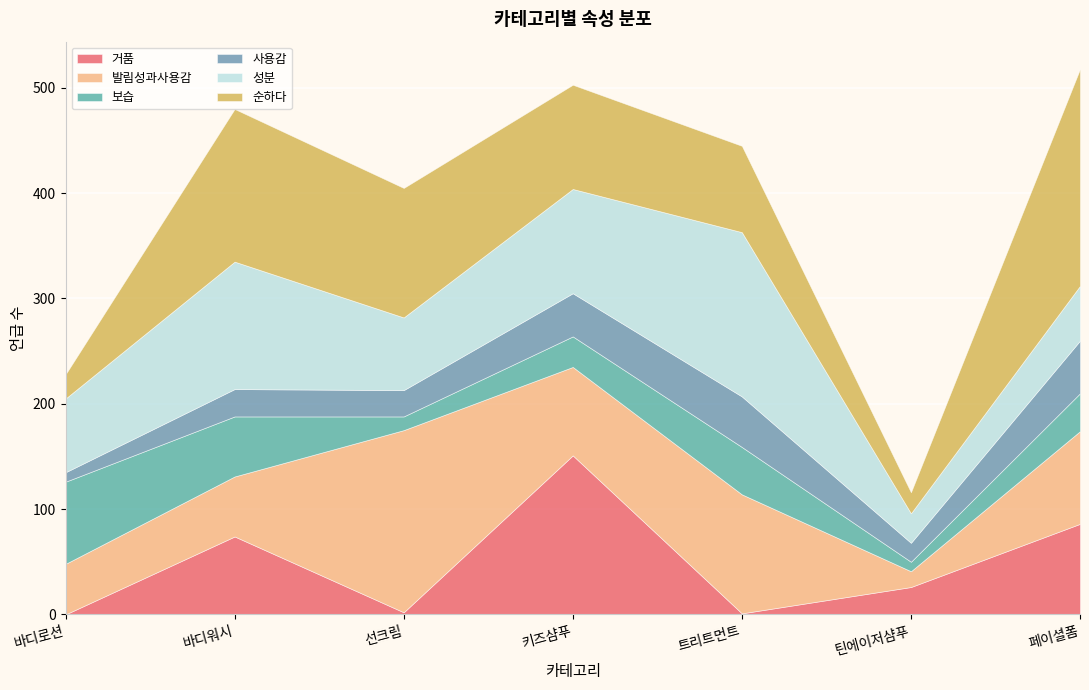

Rank the series at 틴에이저샴푸 from highest to lowest value.

성분, 거품, 순하다, 사용감, 발림성과사용감, 보습